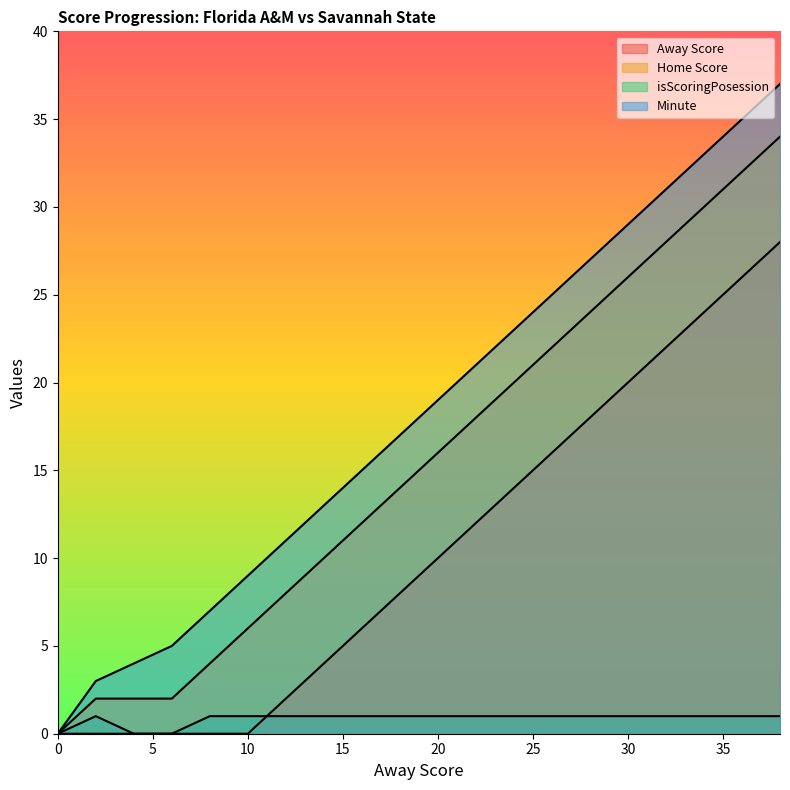

The value of Minute at 24 is 9. True or false?

False